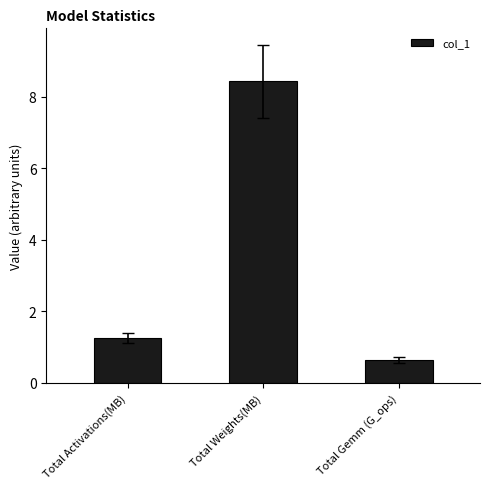

At which label does the data first exceed 1?

Total Activations(MB)